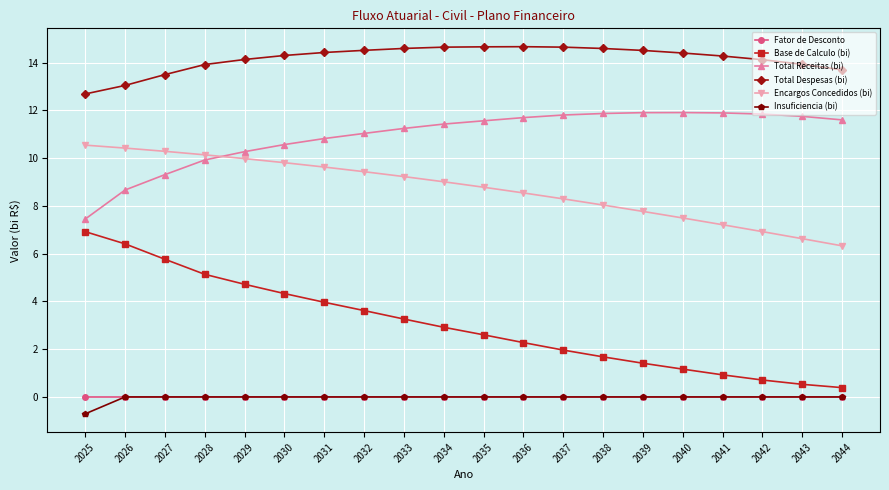

Between 2032 and 2042, which series saw the biggest shift?

Base de Calculo (bi)